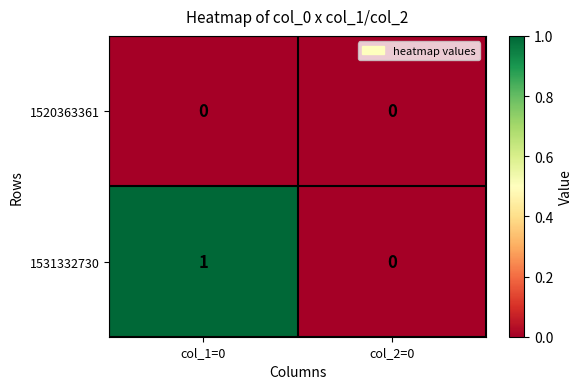

How many data points does each series have?

2